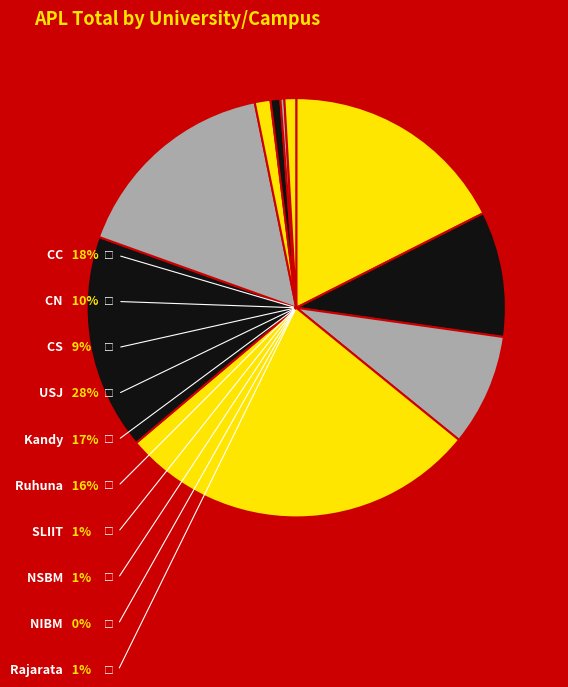

Is it true that Rajarata is 1% of the pie?

True